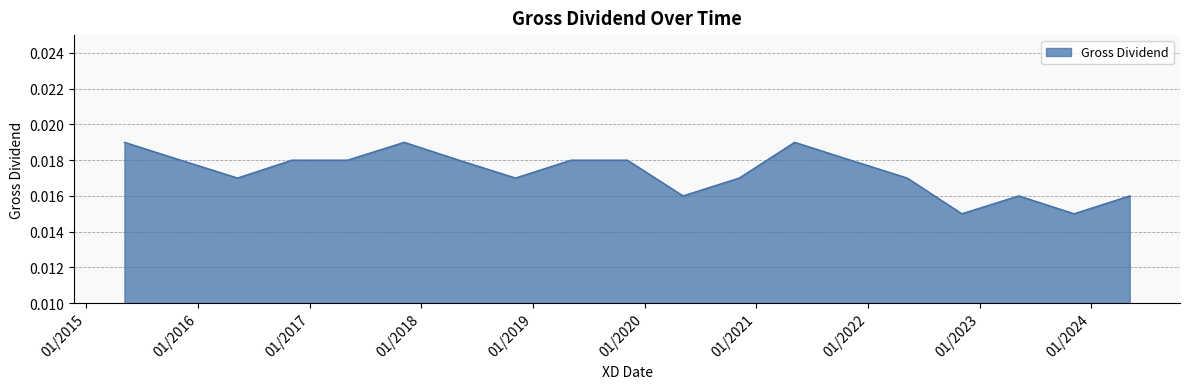

List the labels in order of value, largest first.

06/05/2015, 06/11/2017, 06/05/2021, 06/11/2015, 04/11/2016, 05/05/2017, 04/05/2018, 06/05/2019, 06/11/2019, 05/11/2021, 10/05/2016, 05/11/2018, 06/11/2020, 09/05/2022, 06/05/2020, 09/05/2023, 06/05/2024, 04/11/2022, 06/11/2023